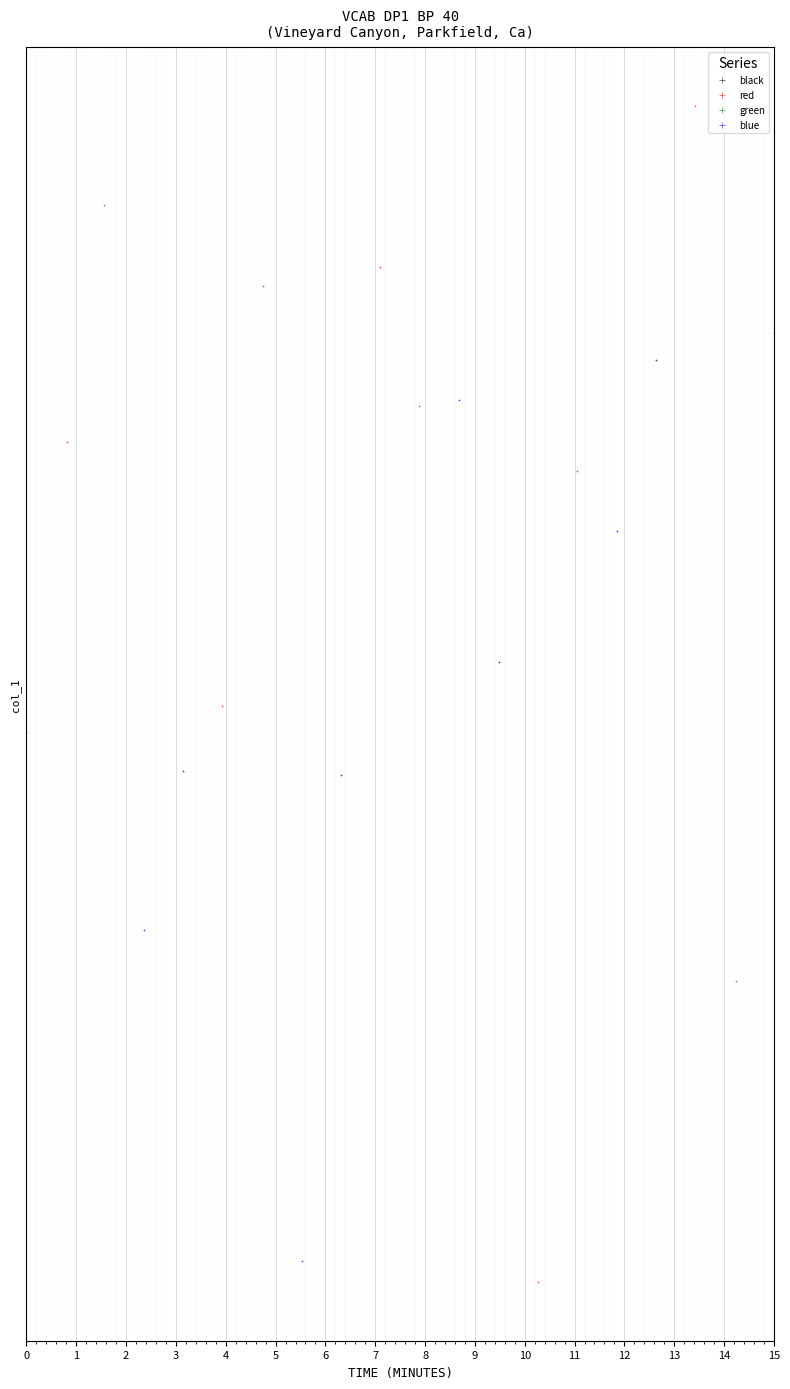

Which series contains the lowest Y value?

red